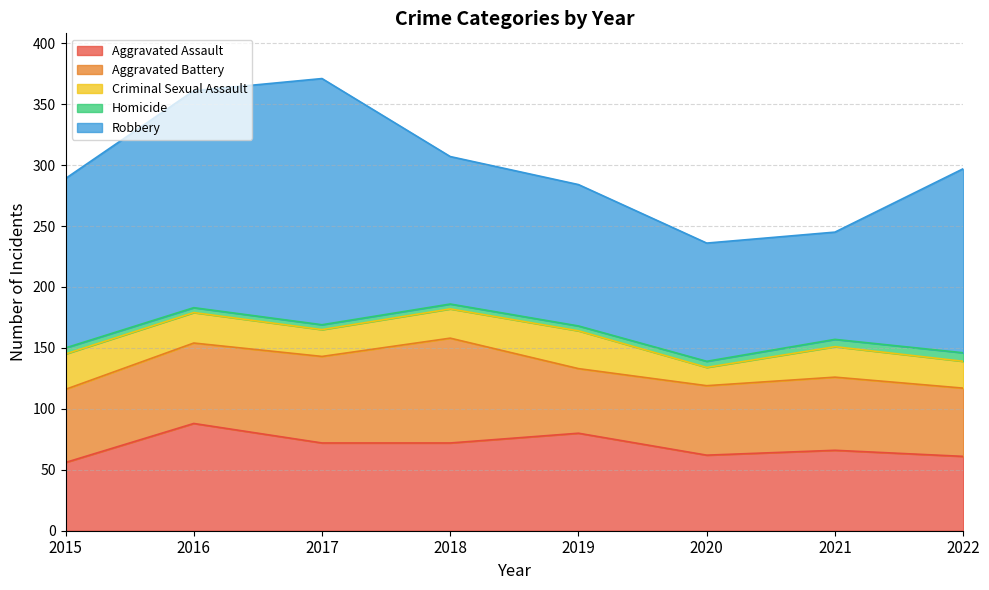

What are all the series names shown in the legend?

Aggravated Assault, Aggravated Battery, Criminal Sexual Assault, Homicide, Robbery